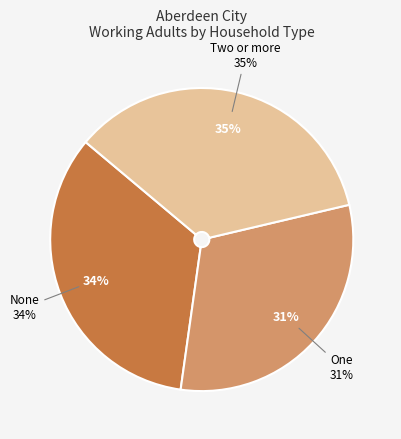

The Two or more slice represents 45% of the pie. True or false?

False